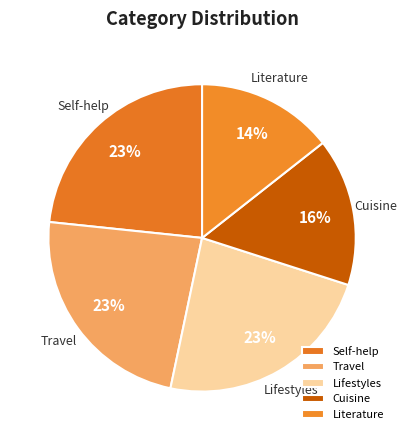

Is there any slice that represents more than half of the pie?

No